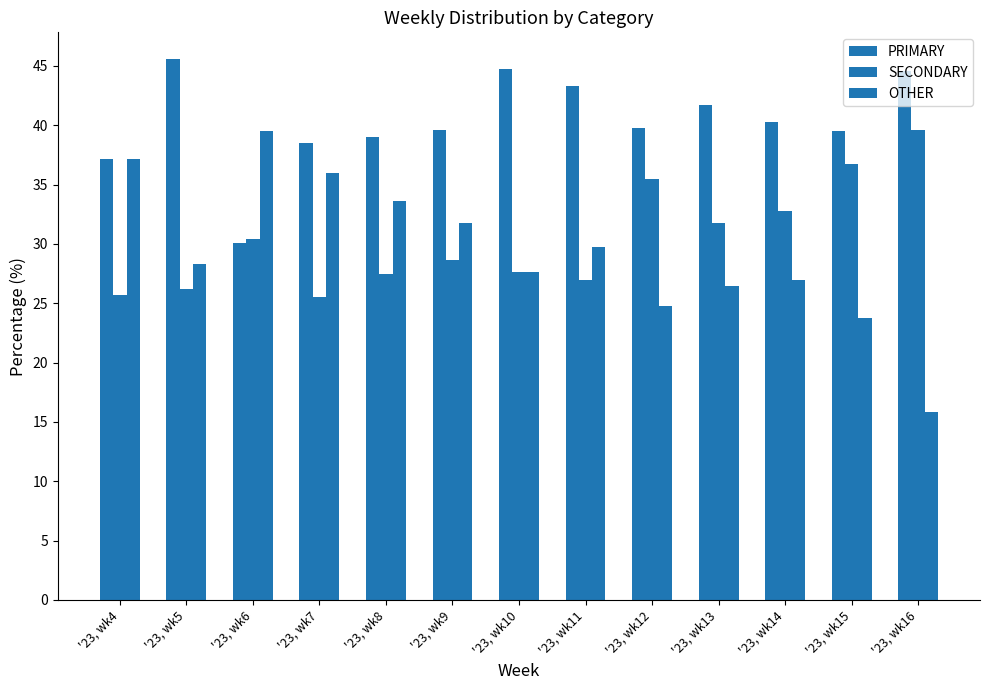

Are the bars horizontal?

No